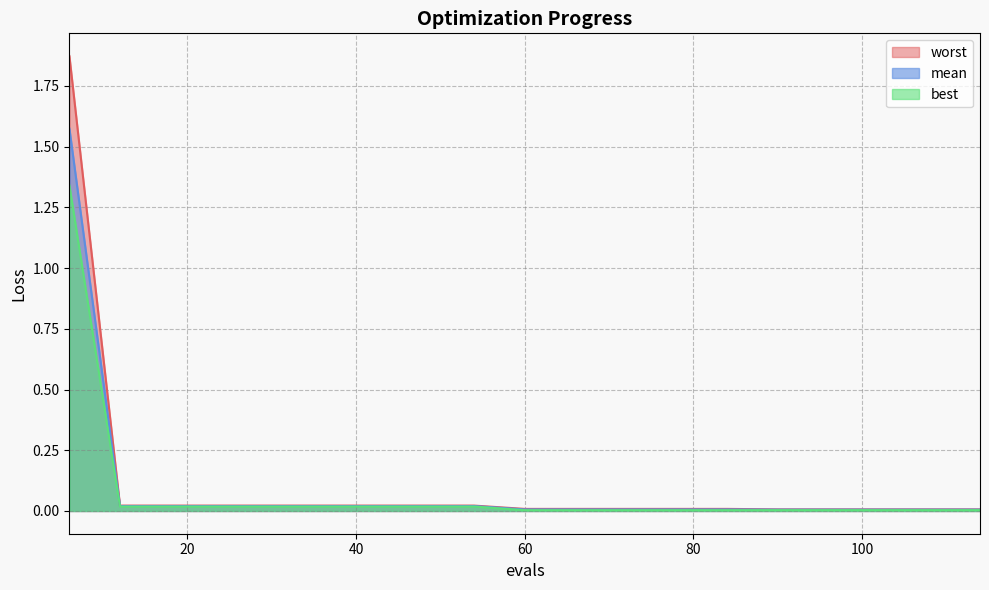

What is the maximum value shown in the chart?

1.9